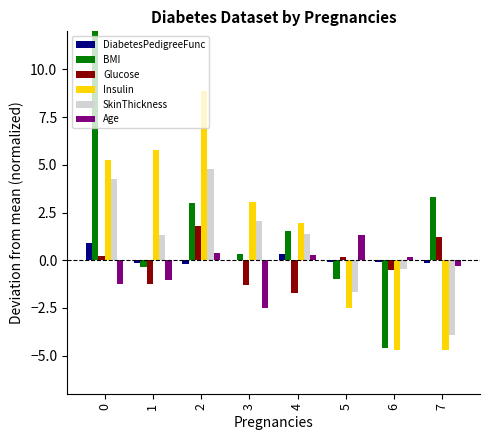

At which label does Glucose reach its minimum?

4